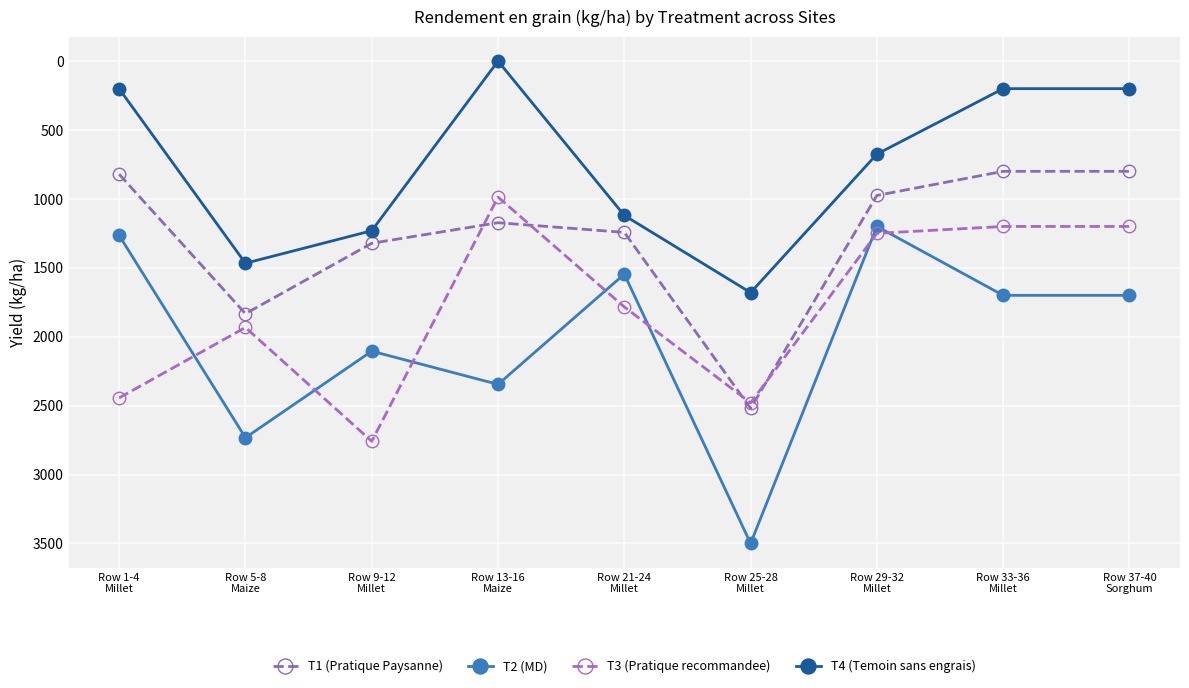

At which category is the sum across all series the highest?

Row 25-28
Millet